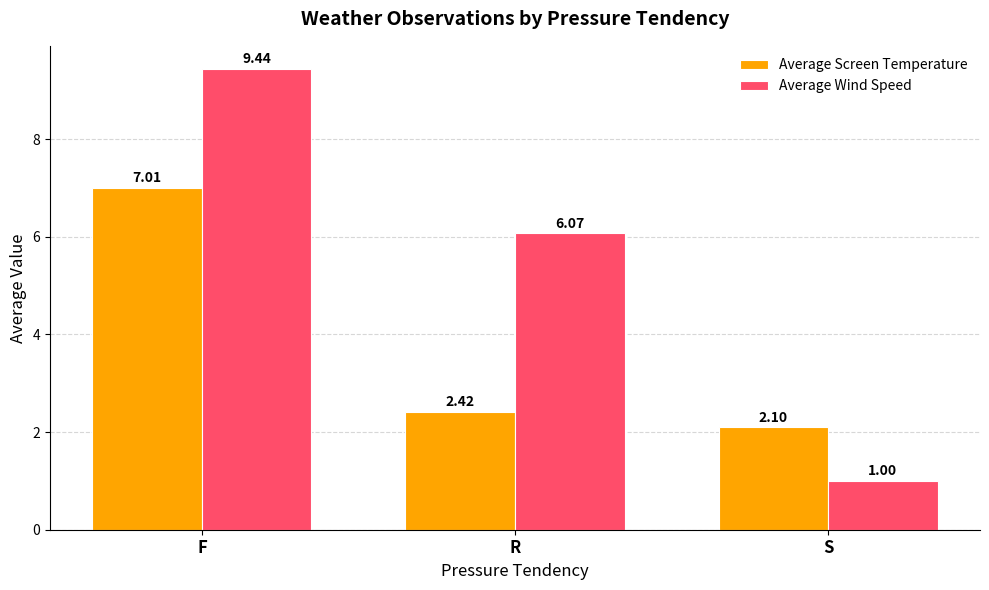

What is the label of the 1st bar from the left?

F